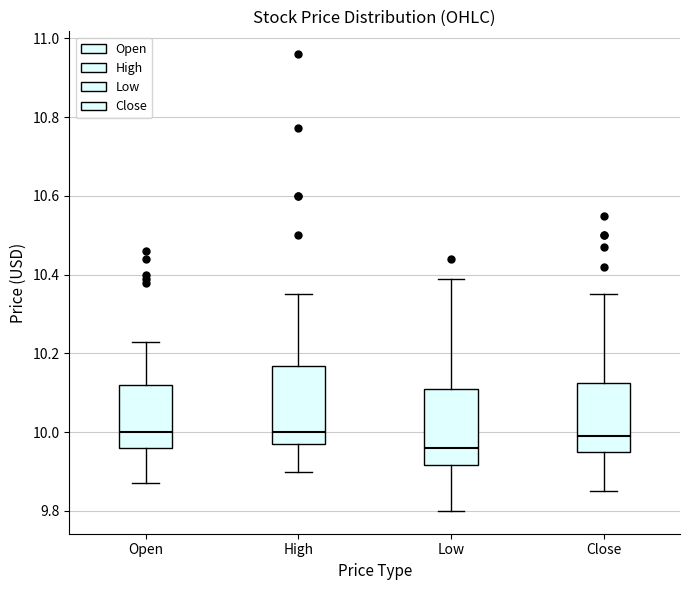

Reading left to right, transcribe this box plot: for each box, give where its median line is, the range the box spans, and where its two whiskers end, as read against the y-axis. The values are not printed on the chart, so give them approximately, as read against the axis.

Open: median 10.00, box 9.96 to 10.12, whiskers 9.88 to 10.24
High: median 10.00, box 9.96 to 10.16, whiskers 9.90 to 10.36
Low: median 9.96, box 9.92 to 10.12, whiskers 9.80 to 10.40
Close: median 10.00, box 9.96 to 10.12, whiskers 9.86 to 10.36